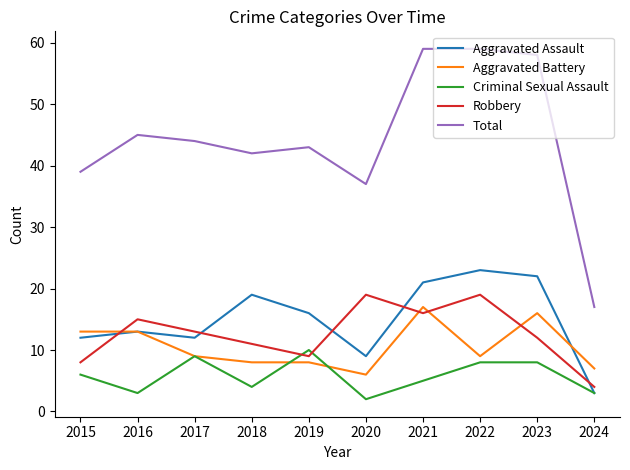

At 2021, list the series in order from largest to smallest.

Total, Aggravated Assault, Aggravated Battery, Robbery, Criminal Sexual Assault